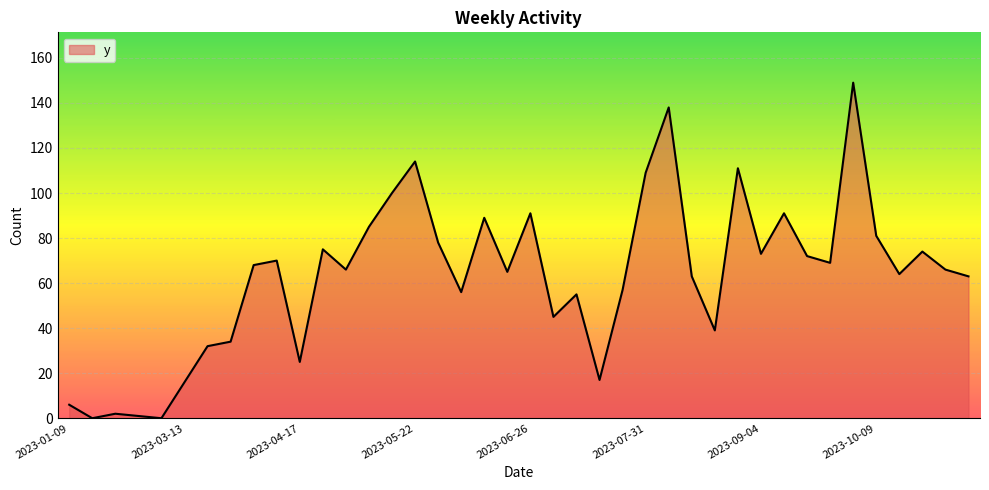

What is the greatest value displayed?

149